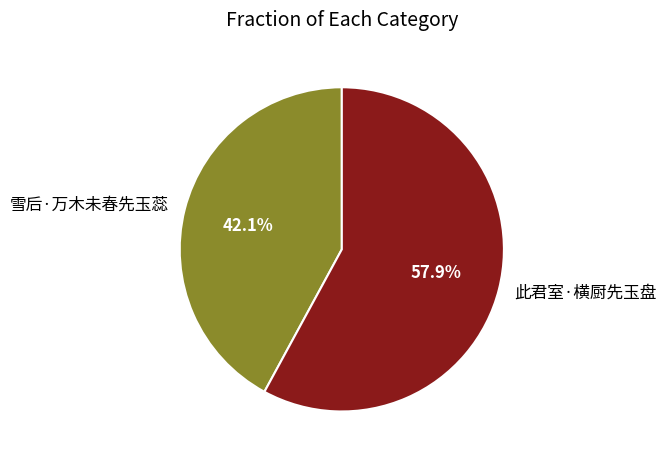

What percentage is NOT represented by 雪后·万木未春先玉蕊?

57.9%